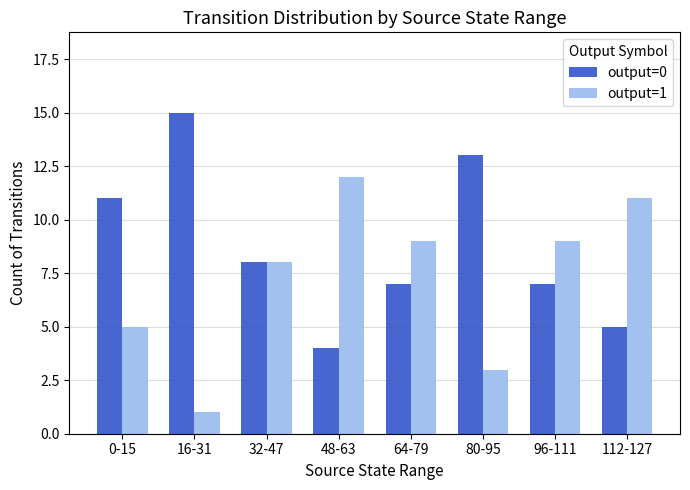

What are all the series names shown in the legend?

output=0, output=1